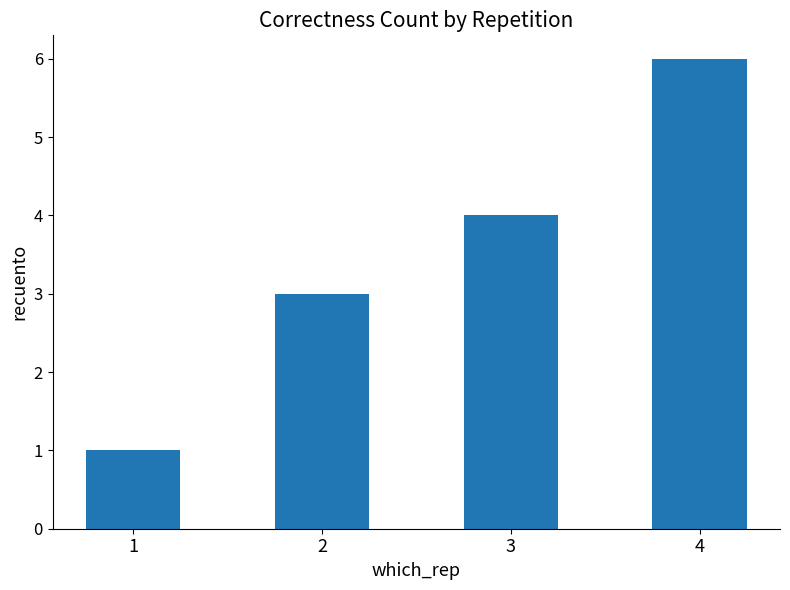

Is it true that the value at 3 is 6?

False